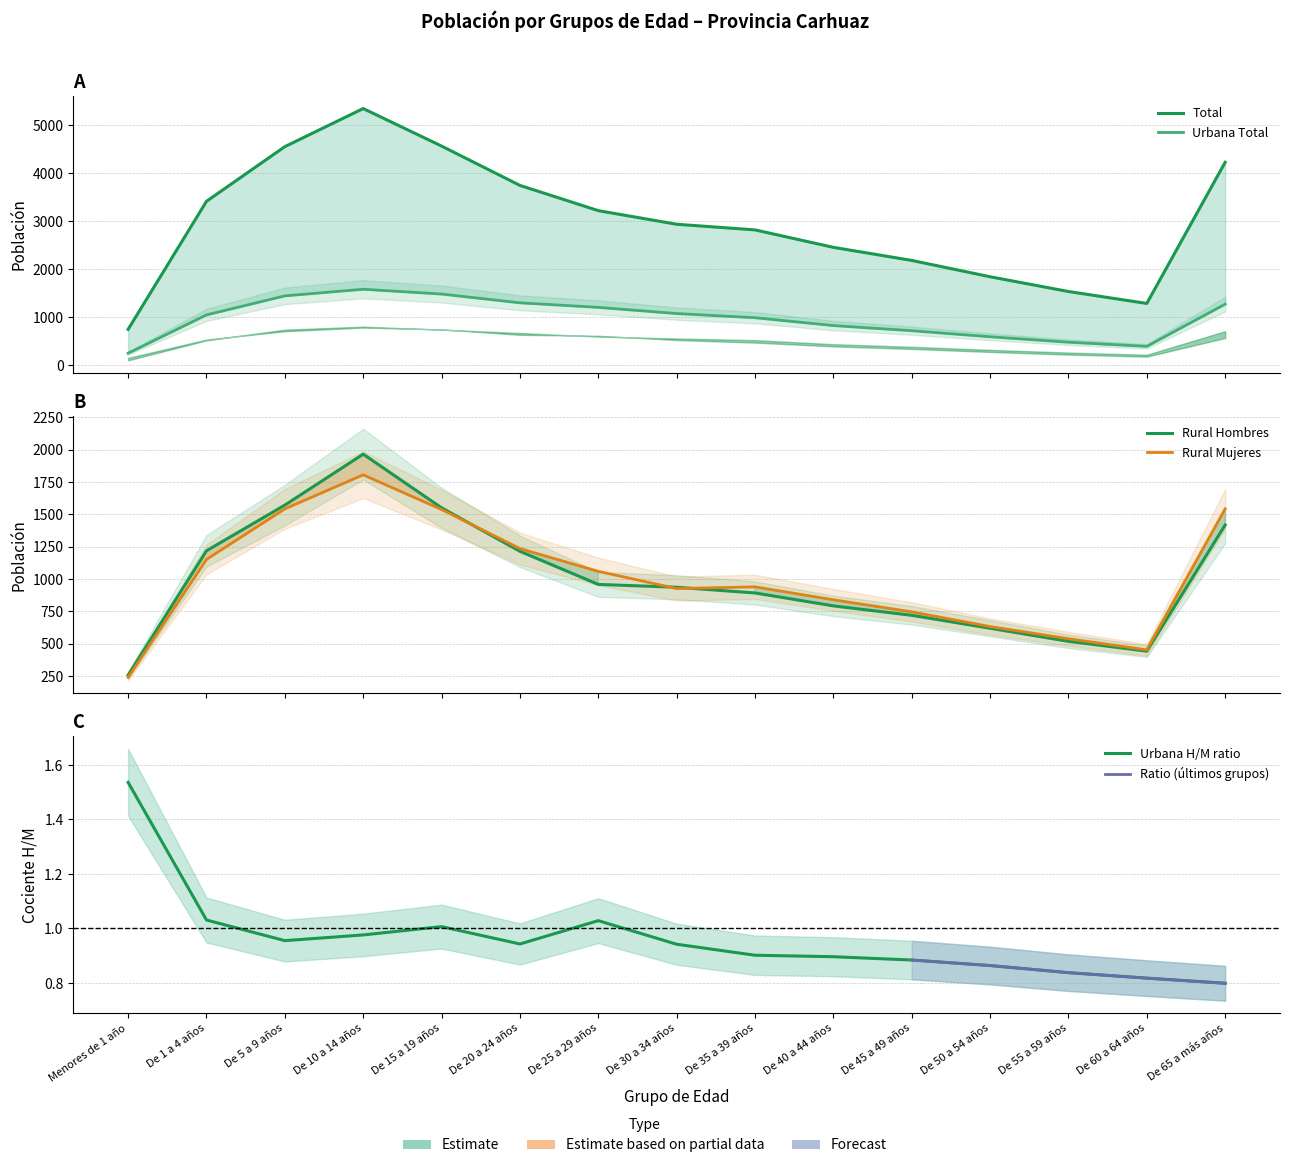

At how many categories does at least one series exceed 1456?

13